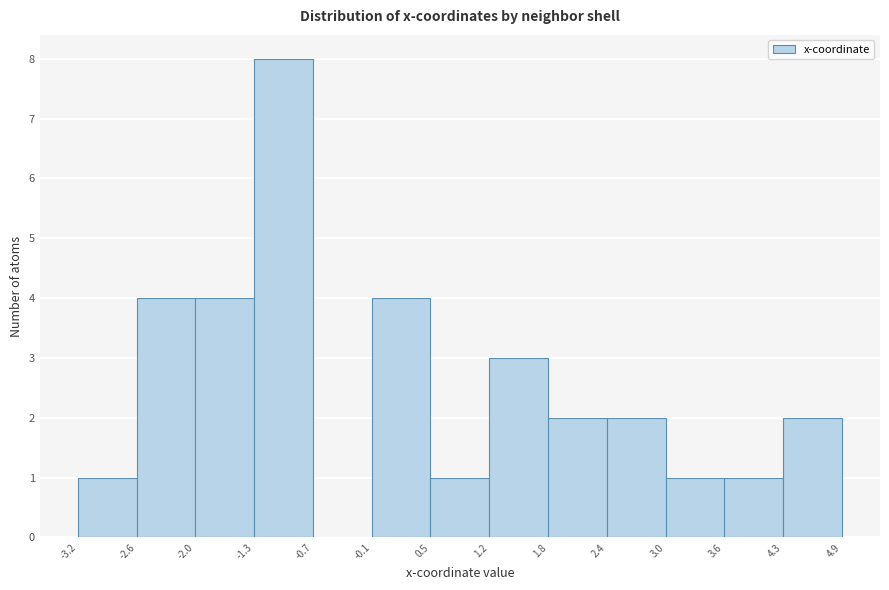

What is the height of the bar covering -2.6 to -2.0 on the x-axis? The values are not printed on the chart, so give them approximately, as read against the axis.

4